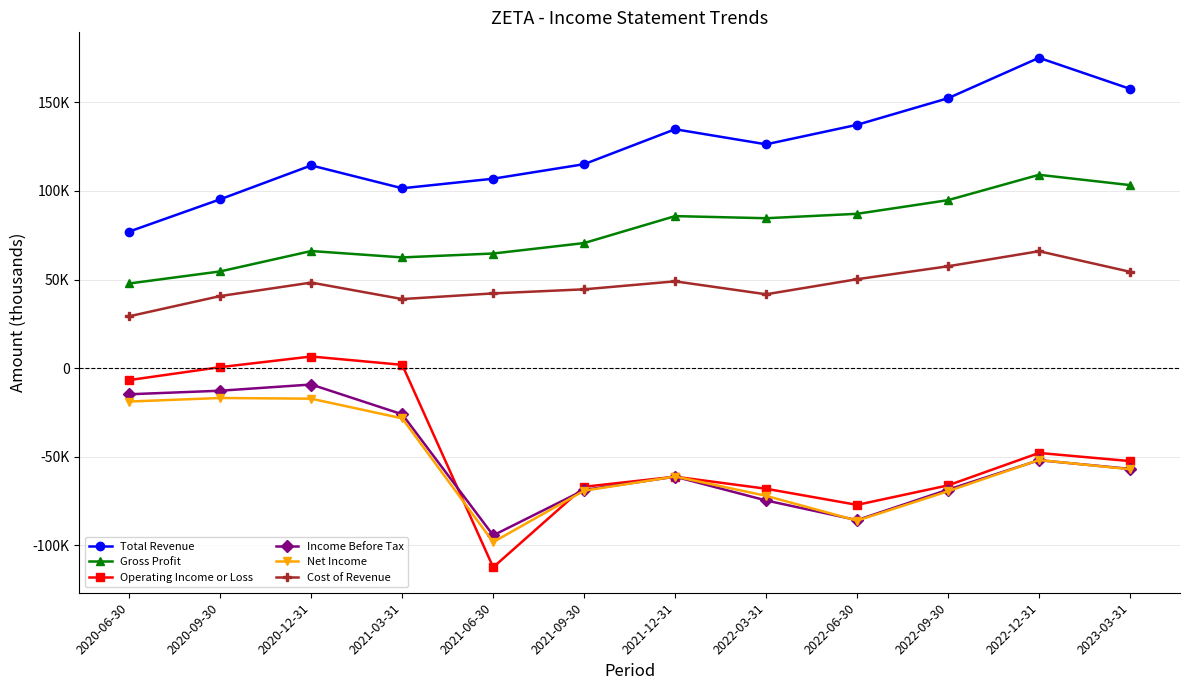

What are all the series names shown in the legend?

Total Revenue, Gross Profit, Operating Income or Loss, Income Before Tax, Net Income, Cost of Revenue